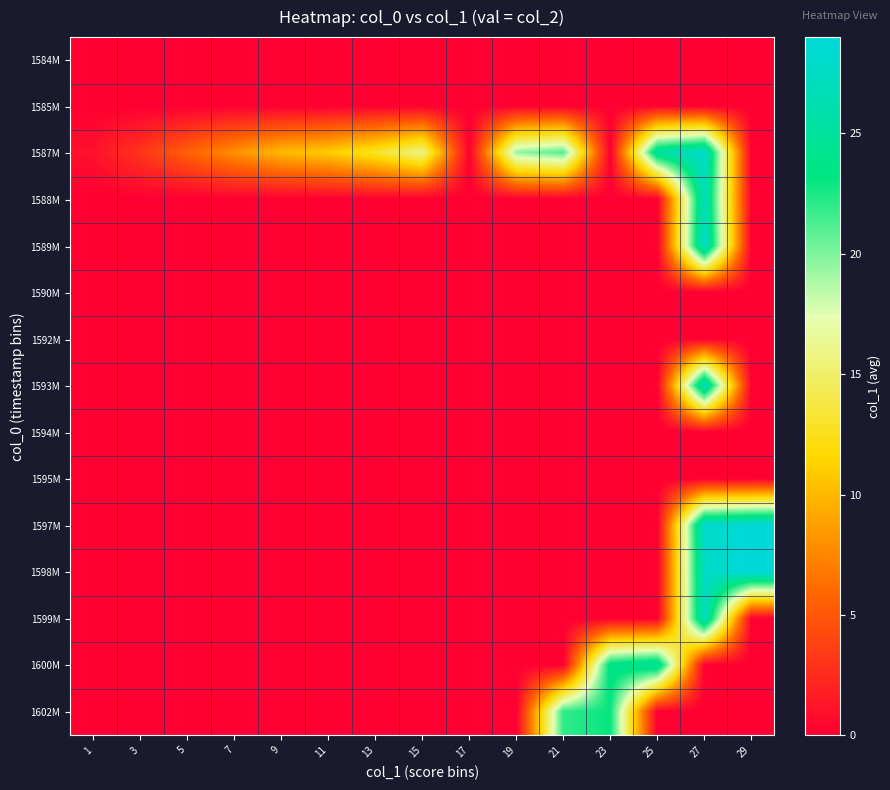

Reading left to right, transcribe all the data shown in this chart.

1584M: 1=0.0	3=0.0	5=0.0	7=0.0	9=0.0	11=0.0	13=0.0	15=0.0	17=0.0	19=0.0	21=0.0	23=0.0	25=0.0	27=0.0	29=0.0
1585M: 1=0.0	3=0.0	5=0.0	7=0.0	9=0.0	11=0.0	13=0.0	15=0.0	17=0.0	19=0.0	21=0.0	23=0.0	25=0.0	27=0.0	29=0.0
1587M: 1=1.0	3=3.0	5=5.5	7=8.0	9=10.0	11=11.0	13=13.0	15=16.0	17=0.0	19=19.5	21=21.0	23=0.0	25=25.5	27=28.0	29=0.0
1588M: 1=0.0	3=0.0	5=0.0	7=0.0	9=0.0	11=0.0	13=0.0	15=0.0	17=0.0	19=0.0	21=0.0	23=0.0	25=0.0	27=27.0	29=0.0
1589M: 1=0.0	3=0.0	5=0.0	7=0.0	9=0.0	11=0.0	13=0.0	15=0.0	17=0.0	19=0.0	21=0.0	23=0.0	25=0.0	27=28.0	29=0.0
1590M: 1=0.0	3=0.0	5=0.0	7=0.0	9=0.0	11=0.0	13=0.0	15=0.0	17=0.0	19=0.0	21=0.0	23=0.0	25=0.0	27=0.0	29=0.0
1592M: 1=0.0	3=0.0	5=0.0	7=0.0	9=0.0	11=0.0	13=0.0	15=0.0	17=0.0	19=0.0	21=0.0	23=0.0	25=0.0	27=0.0	29=0.0
1593M: 1=0.0	3=0.0	5=0.0	7=0.0	9=0.0	11=0.0	13=0.0	15=0.0	17=0.0	19=0.0	21=0.0	23=0.0	25=0.0	27=27.5	29=0.0
1594M: 1=0.0	3=0.0	5=0.0	7=0.0	9=0.0	11=0.0	13=0.0	15=0.0	17=0.0	19=0.0	21=0.0	23=0.0	25=0.0	27=0.0	29=0.0
1595M: 1=0.0	3=0.0	5=0.0	7=0.0	9=0.0	11=0.0	13=0.0	15=0.0	17=0.0	19=0.0	21=0.0	23=0.0	25=0.0	27=0.0	29=0.0
1597M: 1=0.0	3=0.0	5=0.0	7=0.0	9=0.0	11=0.0	13=0.0	15=0.0	17=0.0	19=0.0	21=0.0	23=0.0	25=0.0	27=28.0	29=29.0
1598M: 1=0.0	3=0.0	5=0.0	7=0.0	9=0.0	11=0.0	13=0.0	15=0.0	17=0.0	19=0.0	21=0.0	23=0.0	25=0.0	27=27.6	29=29.0
1599M: 1=0.0	3=0.0	5=0.0	7=0.0	9=0.0	11=0.0	13=0.0	15=0.0	17=0.0	19=0.0	21=0.0	23=0.0	25=0.0	27=27.4	29=0.0
1600M: 1=0.0	3=0.0	5=0.0	7=0.0	9=0.0	11=0.0	13=0.0	15=0.0	17=0.0	19=0.0	21=0.0	23=24.0	25=25.5	27=0.0	29=0.0
1602M: 1=0.0	3=0.0	5=0.0	7=0.0	9=0.0	11=0.0	13=0.0	15=0.0	17=0.0	19=0.0	21=22.0	23=23.0	25=0.0	27=0.0	29=0.0